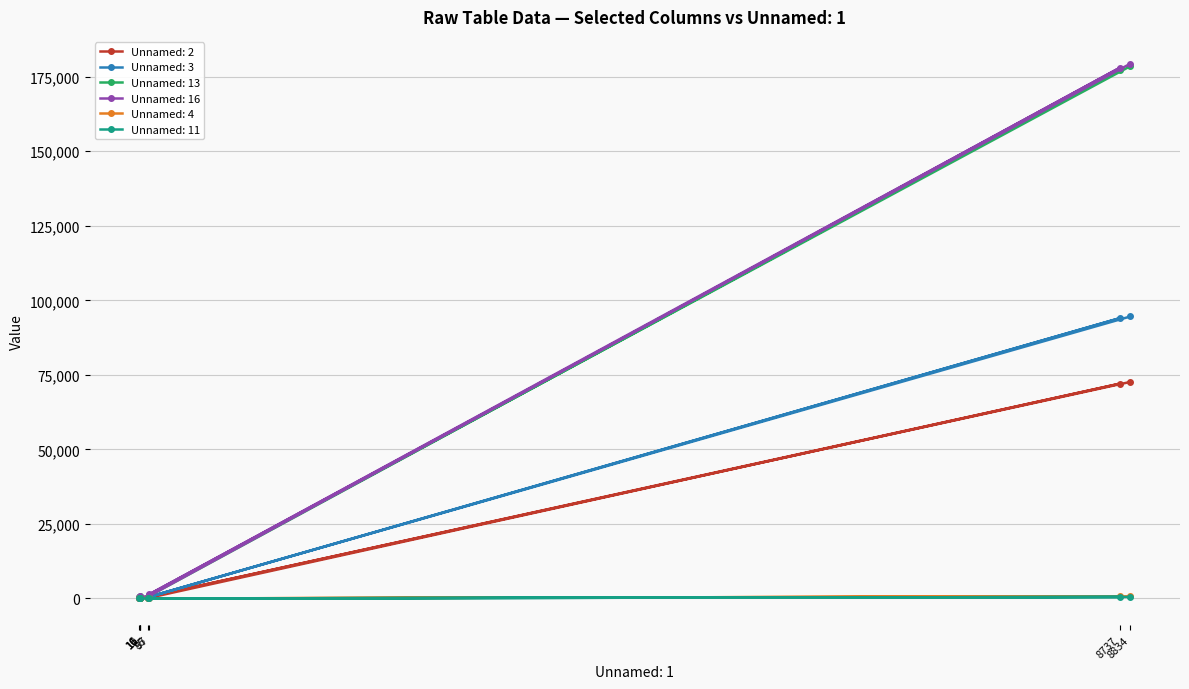

At which category does the chart reach its minimum across all series?

6